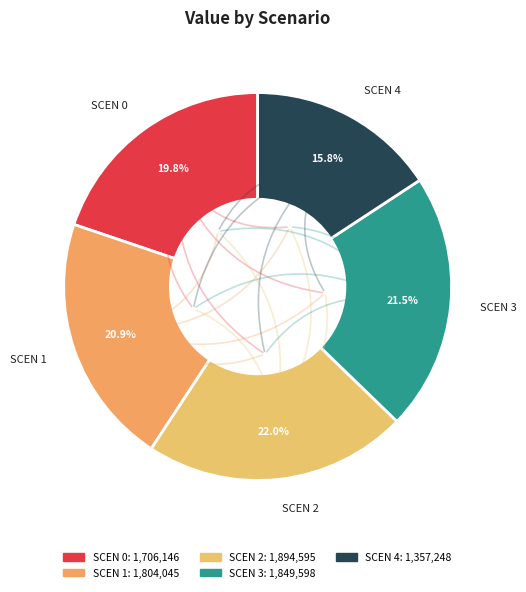

To the nearest percent, what is the difference between the largest and smallest slice percentages?

6%